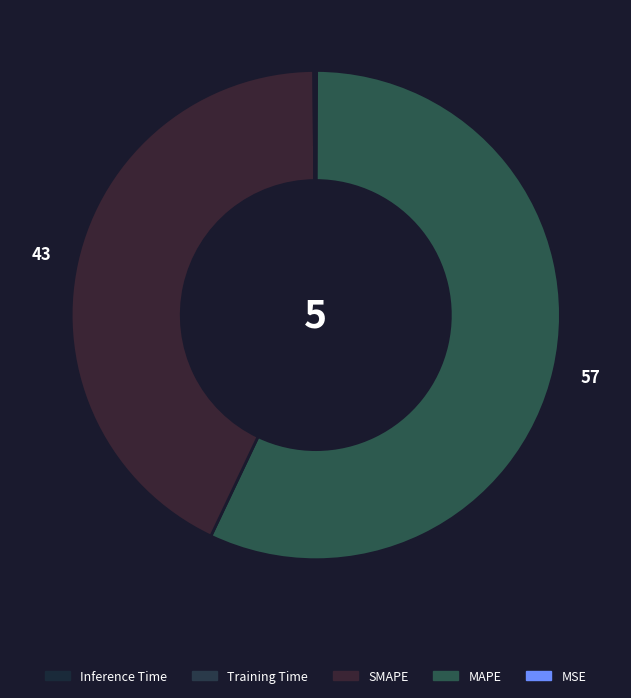

How many slices are in this pie chart?

5